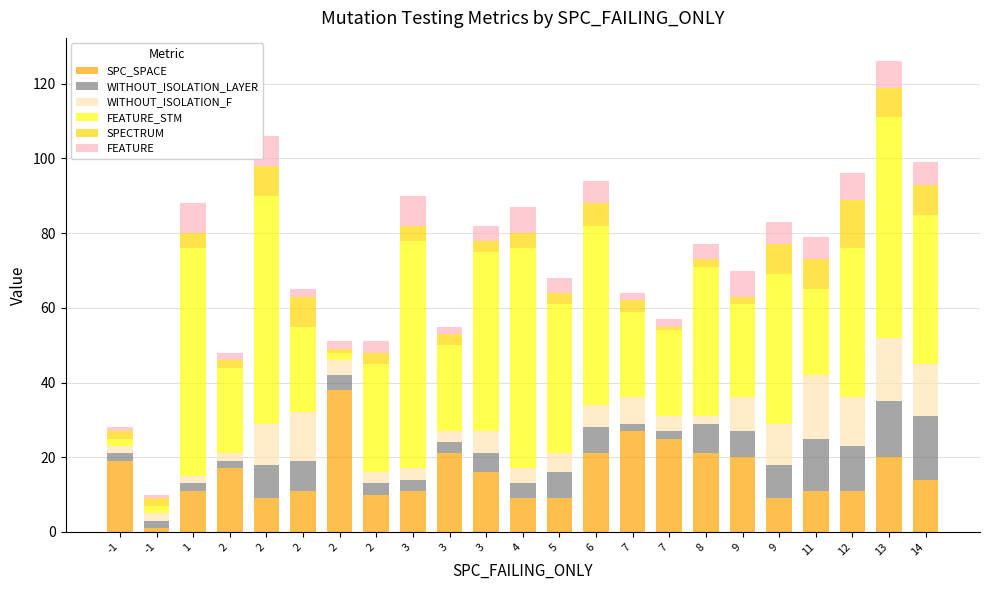

At which category is the sum across all series the highest?

13